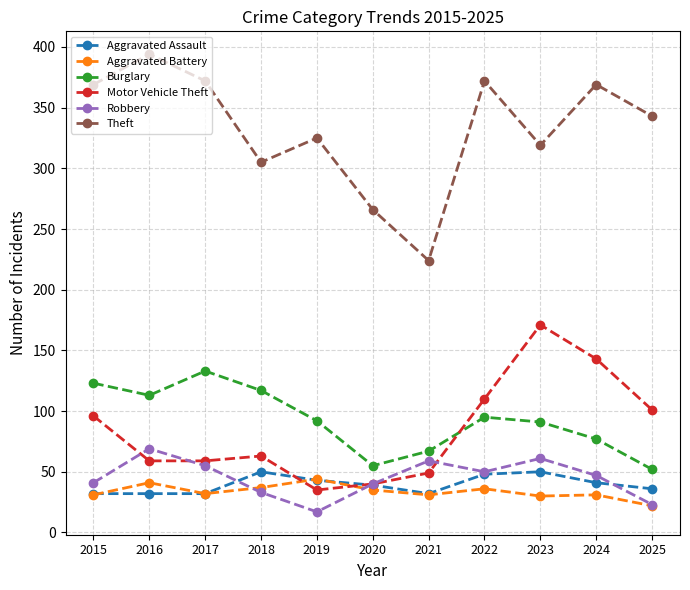

Is it true that Motor Vehicle Theft equals 110 at 2022?

True